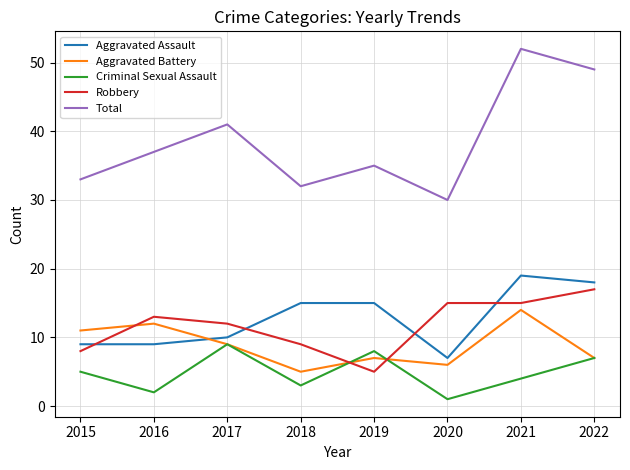

Between 2018 and 2022, which series saw the biggest shift?

Total